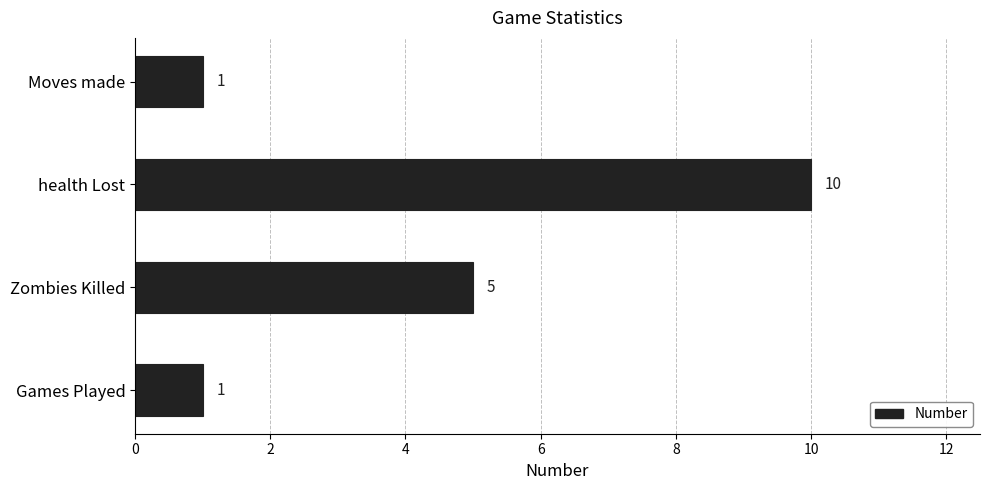

Which label corresponds to the largest value in the chart?

health Lost